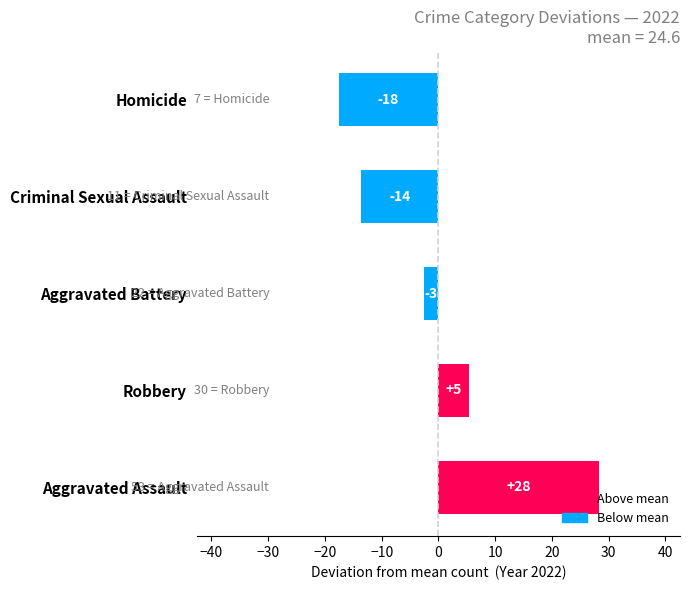

Does the chart contain any negative values?

Yes